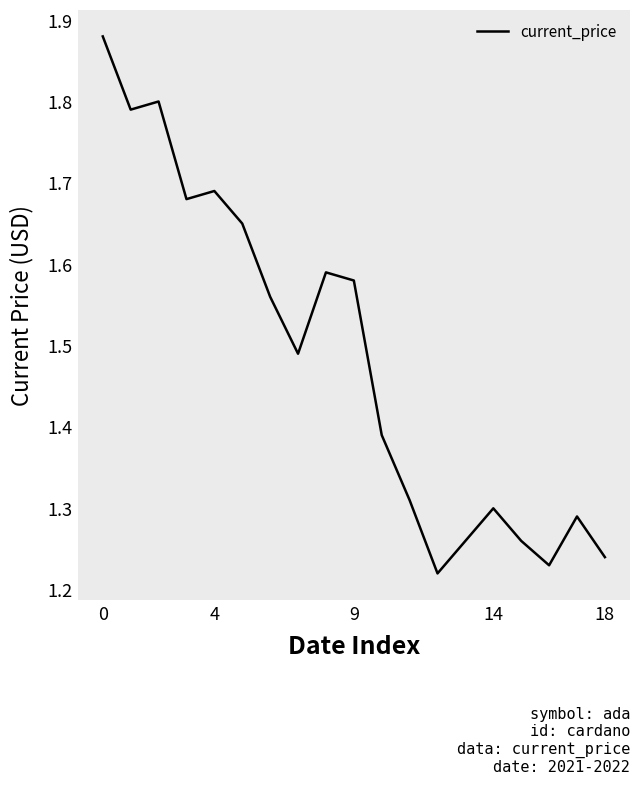

What is the difference between the maximum and minimum values?

0.7